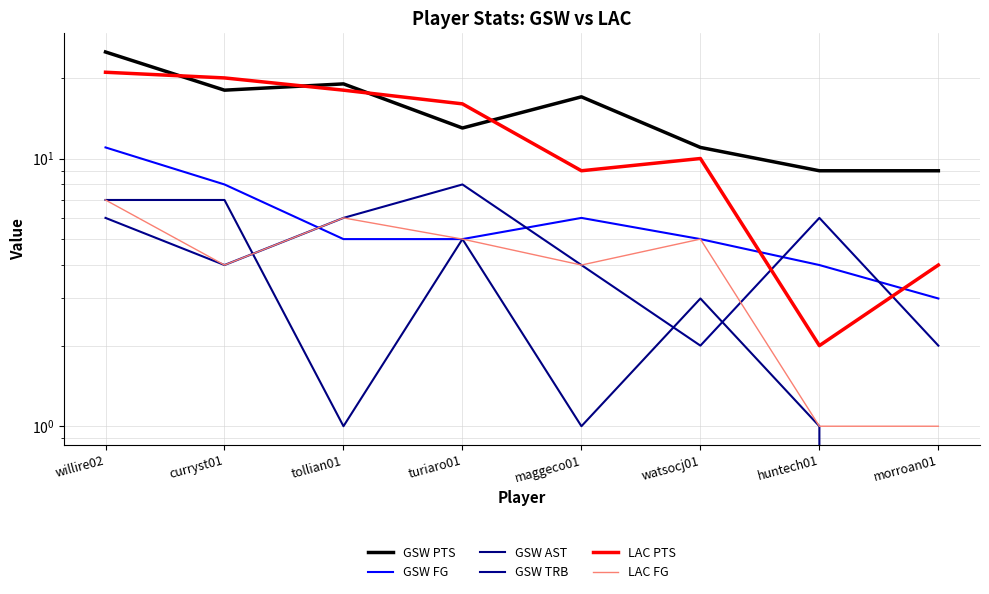

What position from the right is huntech01?

2